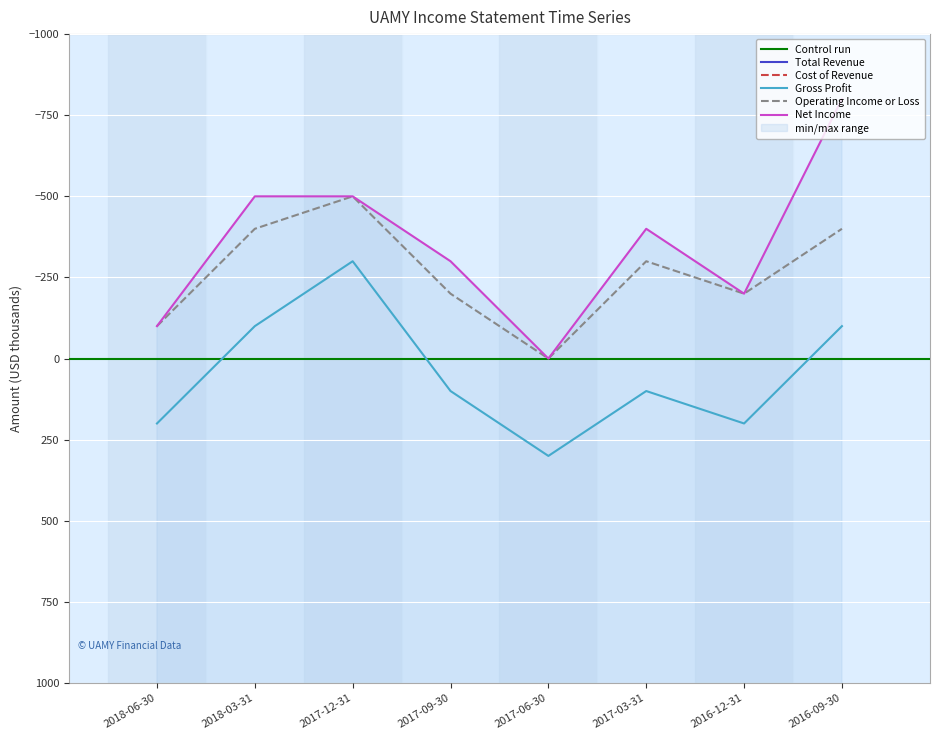

What is the total value across all series at 2017-03-31?

4500